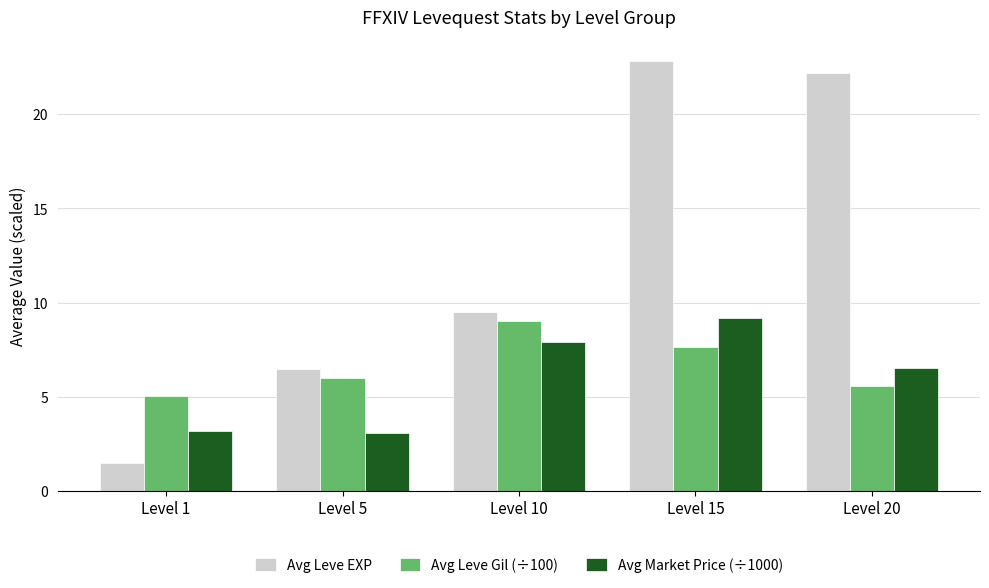

Which series has the largest total across all categories?

Avg Leve EXP